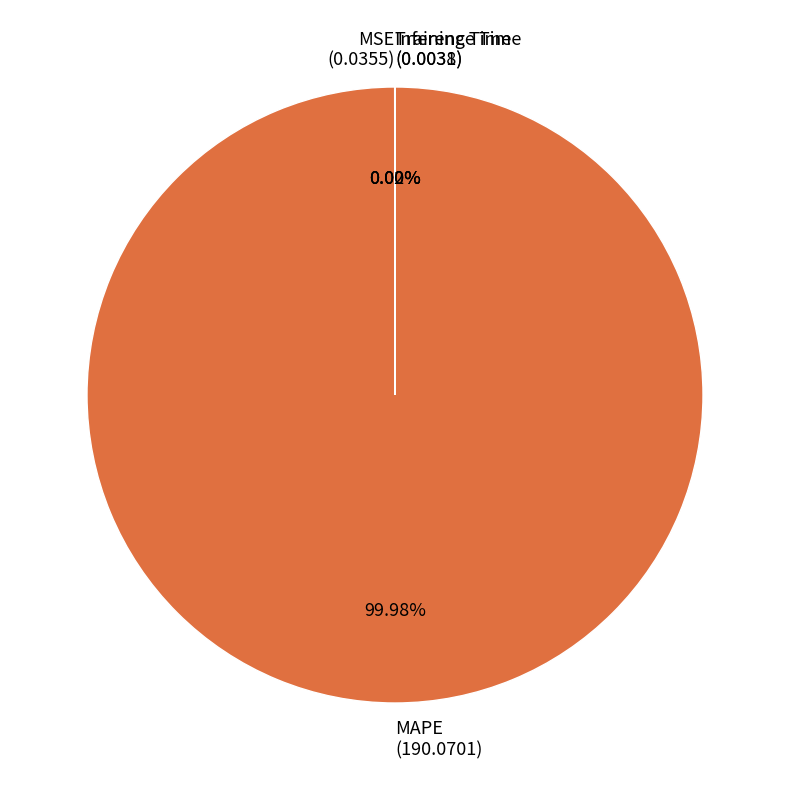

Is there any slice that represents more than half of the pie?

Yes